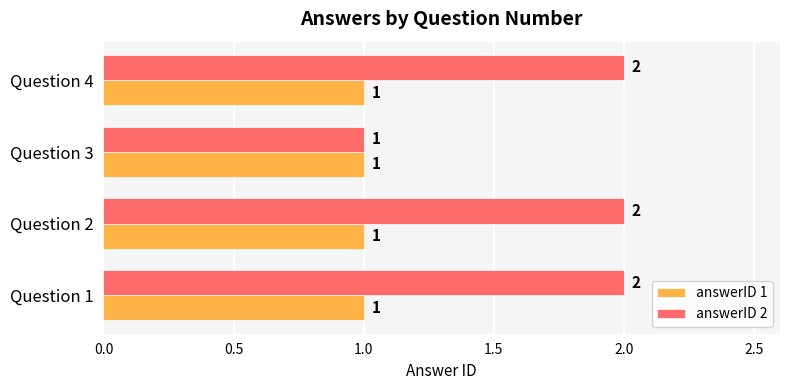

At which label does answerID 2 reach its minimum?

Question 3